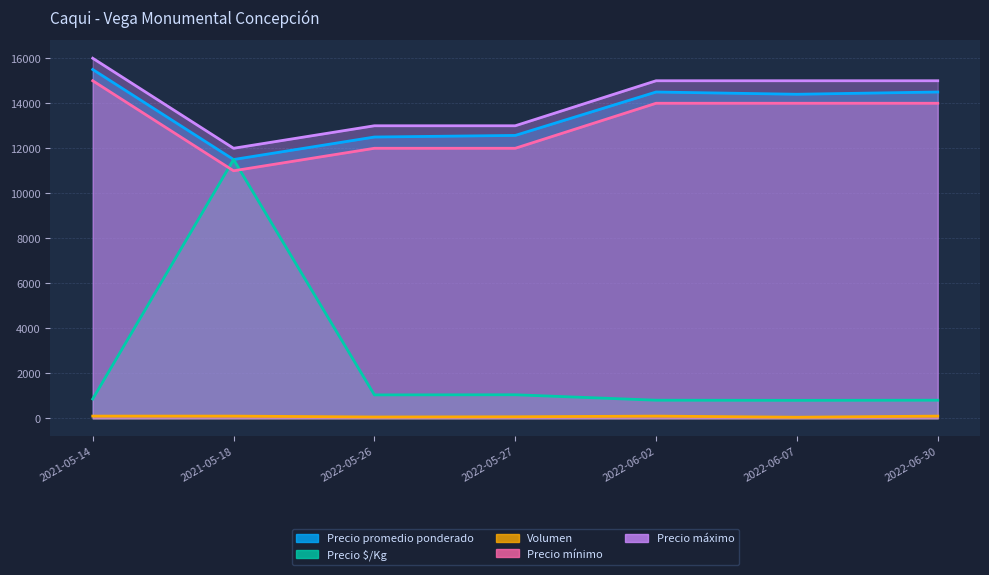

Where is the first local maximum for Precio $/Kg?

2021-05-18